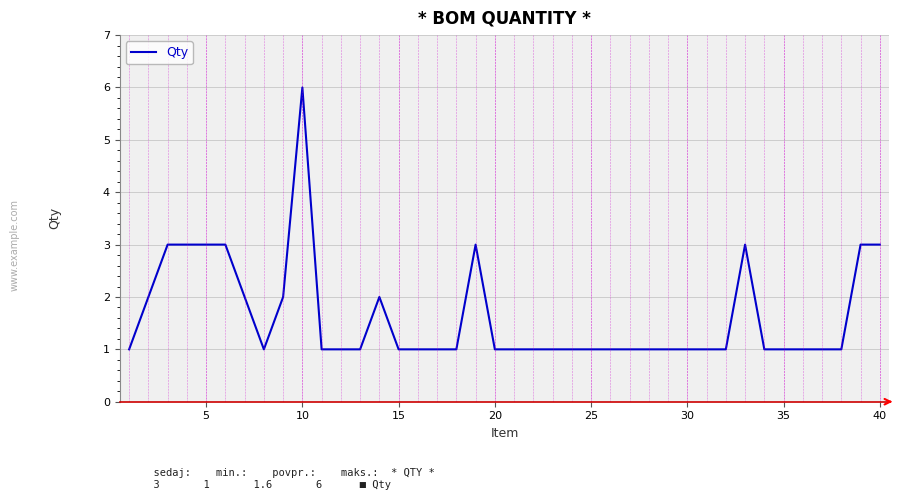

Which category has the highest value across all series?

10